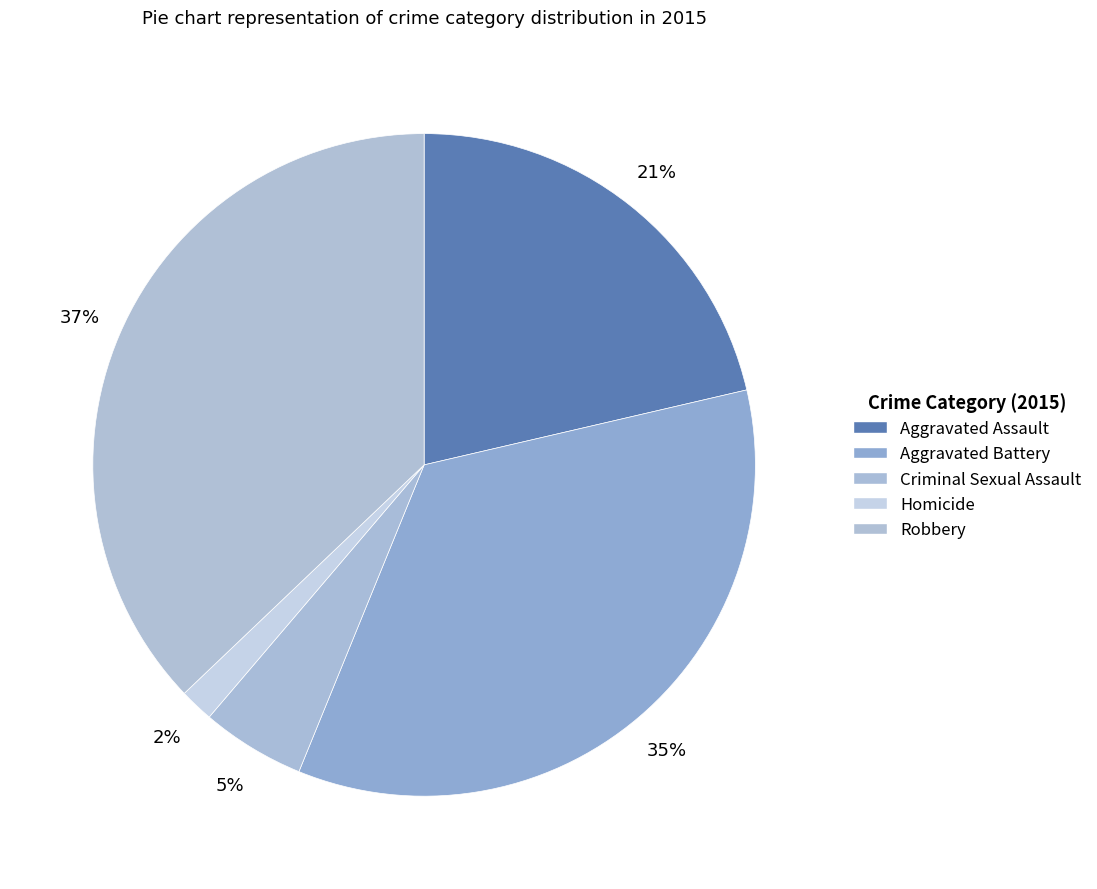

Which has a higher value, Aggravated Assault or Aggravated Battery?

Aggravated Battery